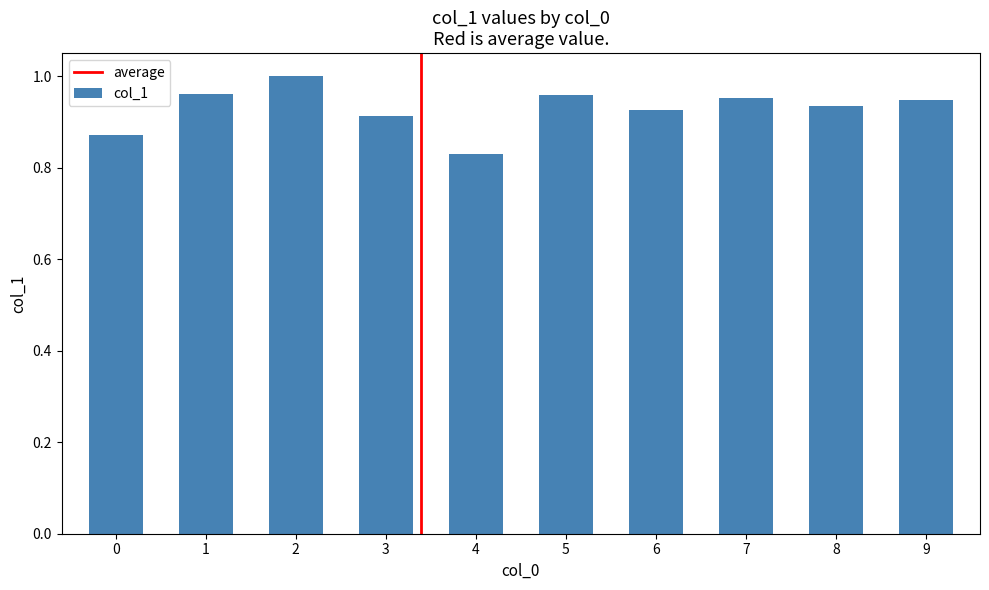

The value at 9 is 1.7. True or false?

False